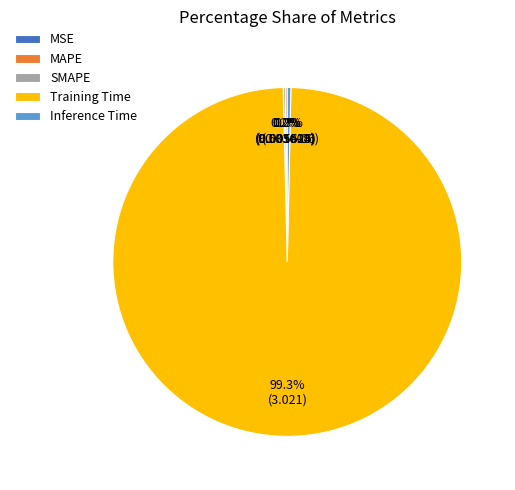

What percentage do Training Time and Inference Time together represent?

99.6%